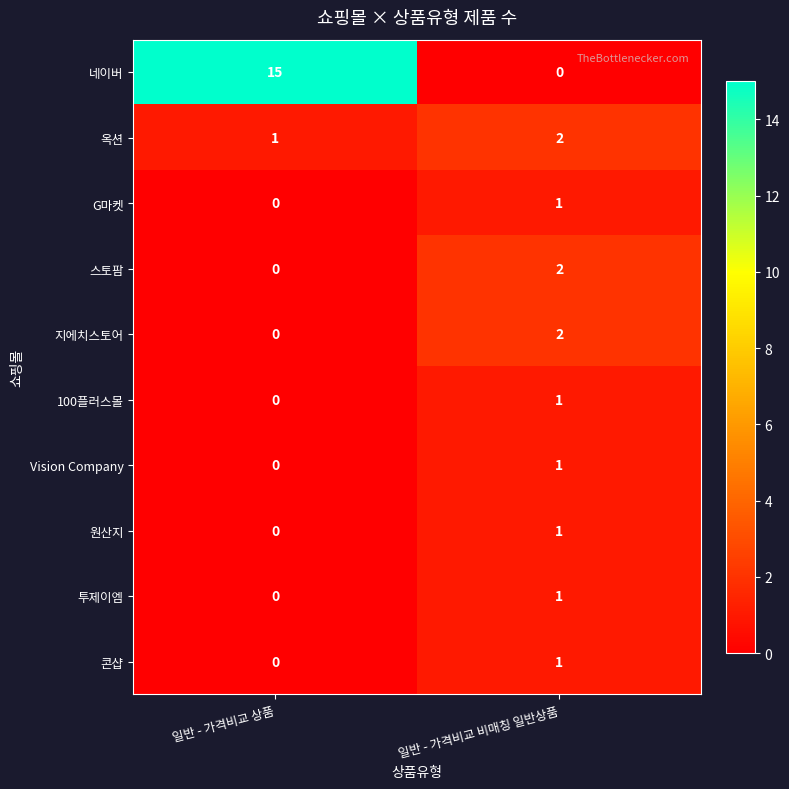

What is the difference between the 네이버 values at 일반 - 가격비교 상품 and 일반 - 가격비교 비매칭 일반상품?

15